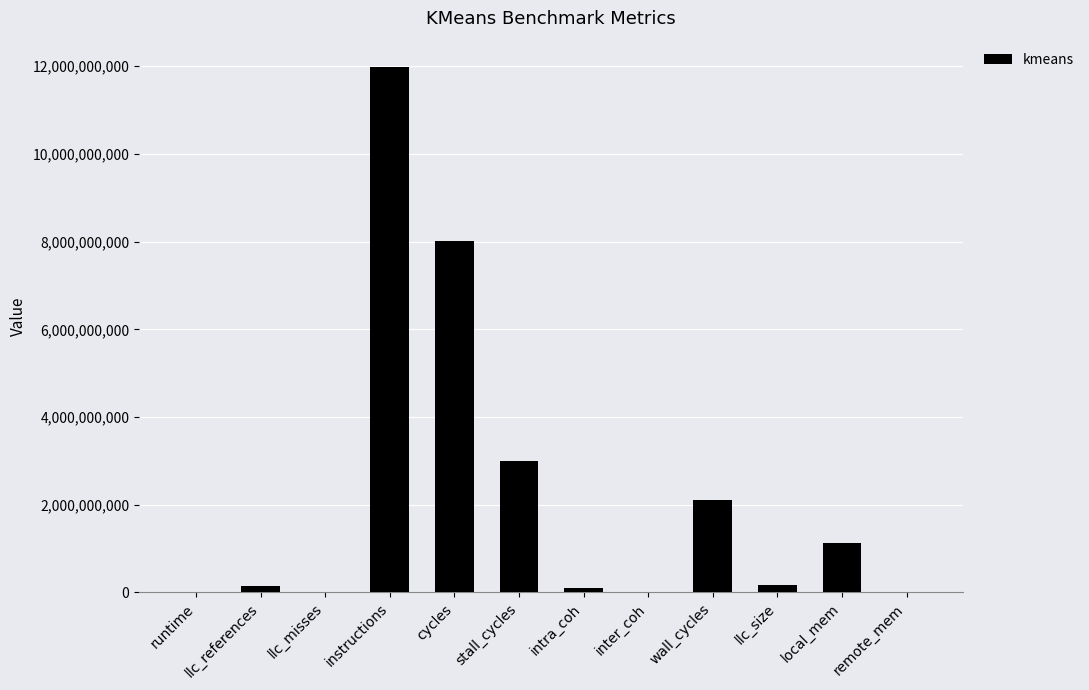

What is the sum of the values at wall_cycles and stall_cycles?

5096381283.6